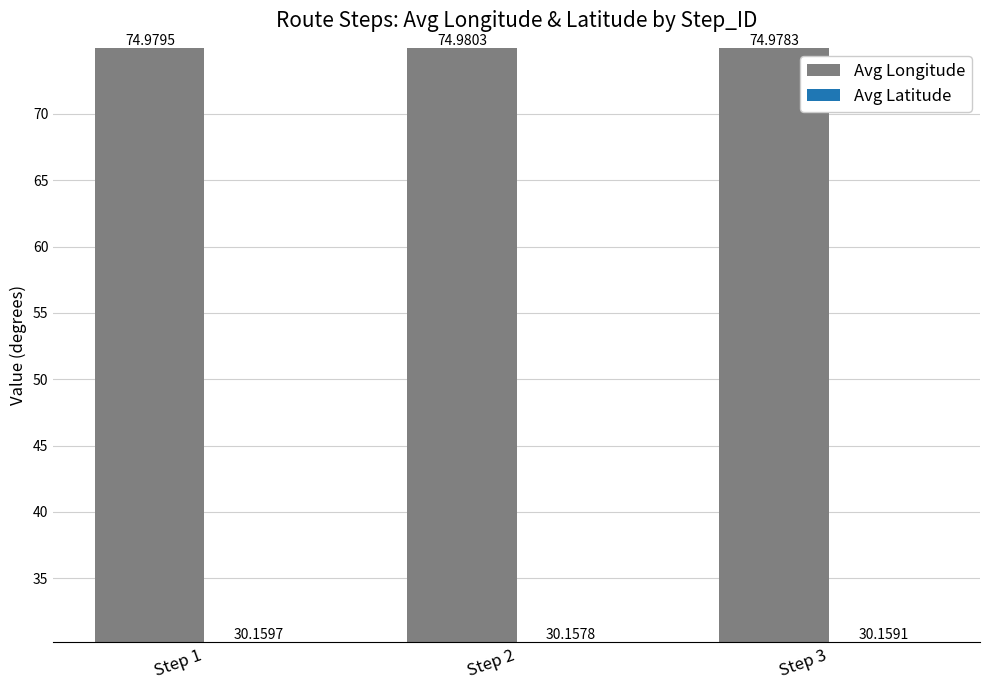

What is the value of the Avg Longitude bar at the 2nd from the left?

75.0